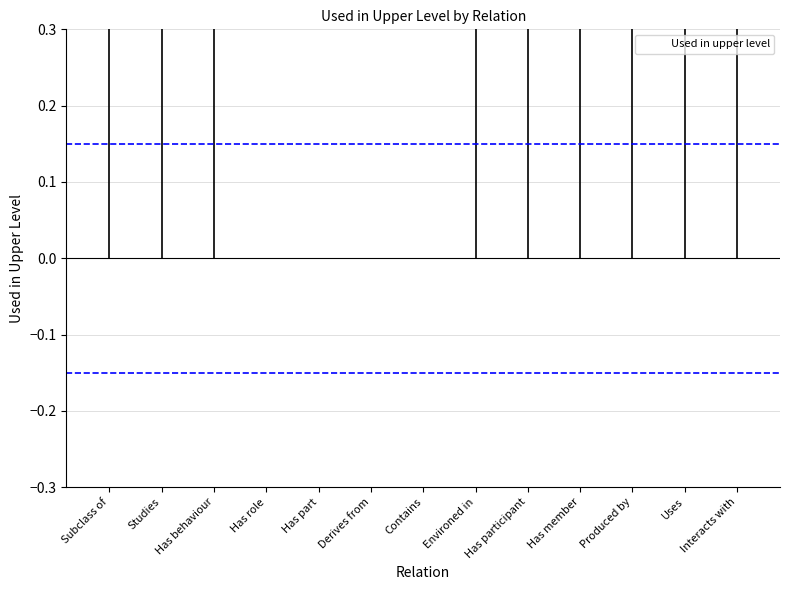

Reading right to left, list all the values displayed in this chart.

1	1	1	1	1	1	0	0	0	0	1	1	1